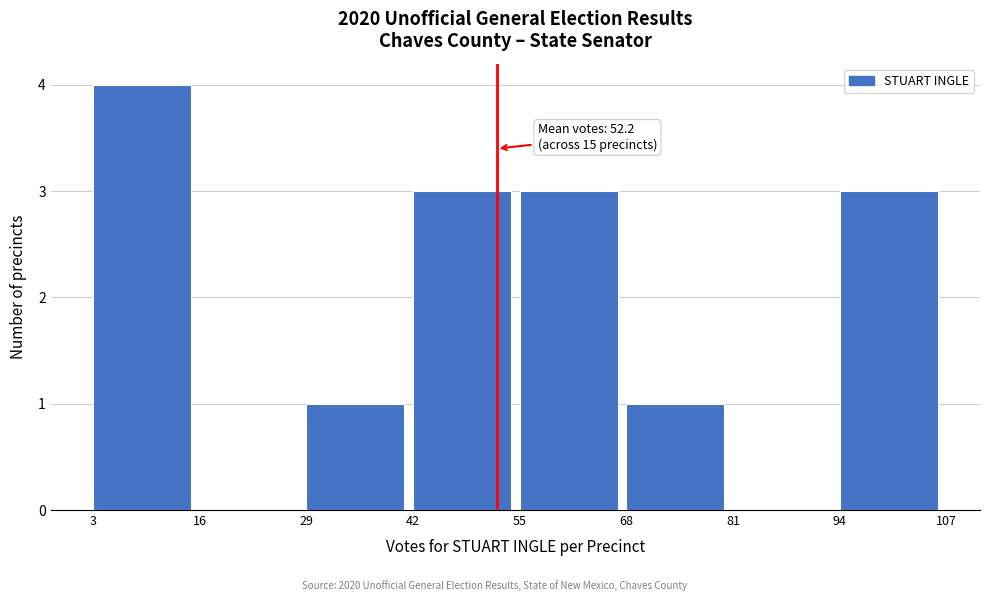

Which range on the x-axis has the tallest bar?

3 to 16